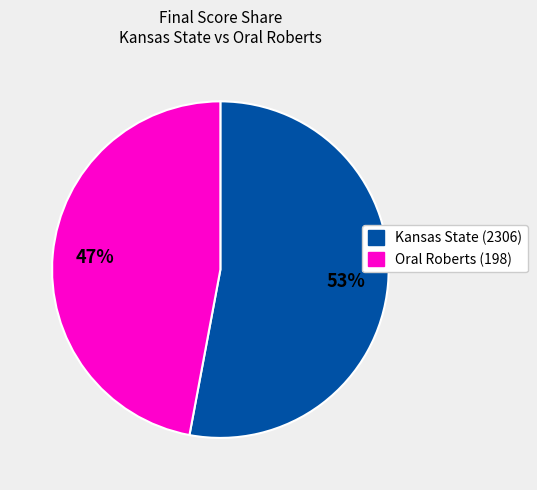

How many slices are in this pie chart?

2